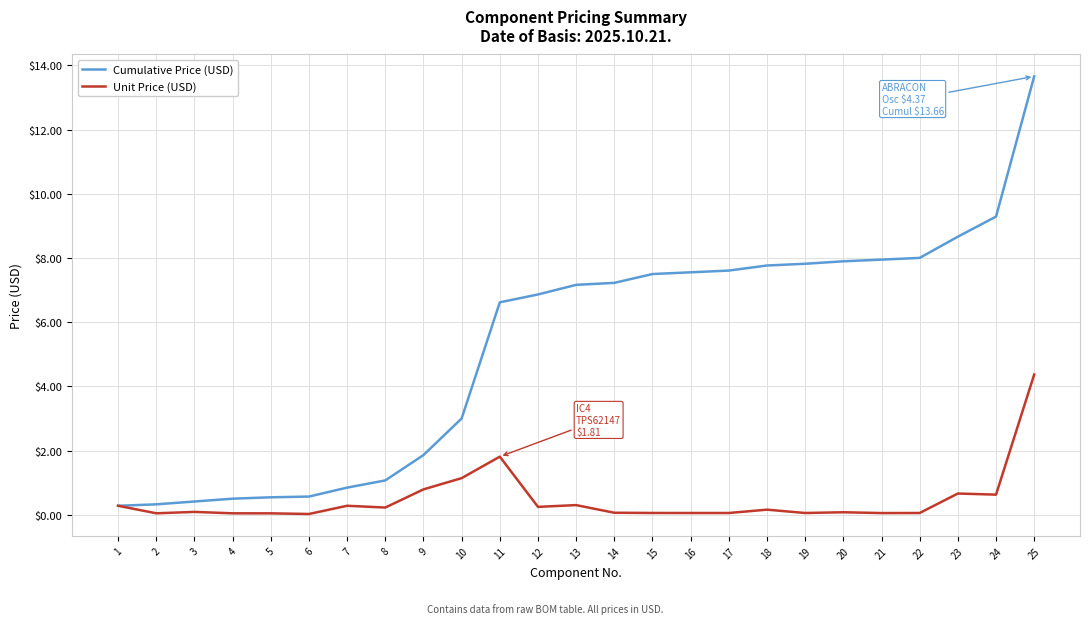

The Cumulative Price (USD) series shows 11.8 at 17. True or false?

False